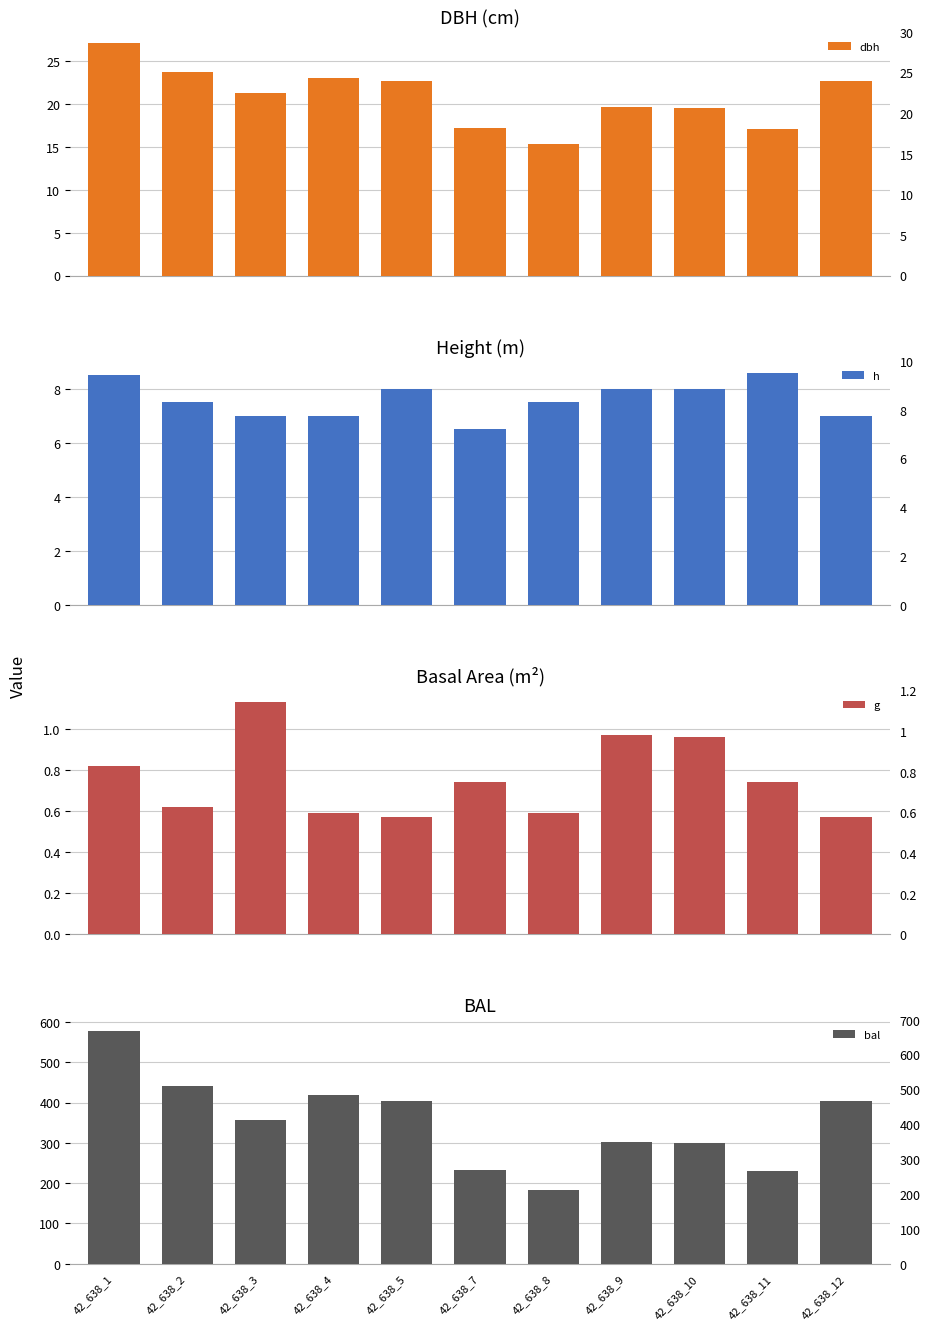

Between 42_638_2 and 42_638_7, which series saw the biggest shift?

bal